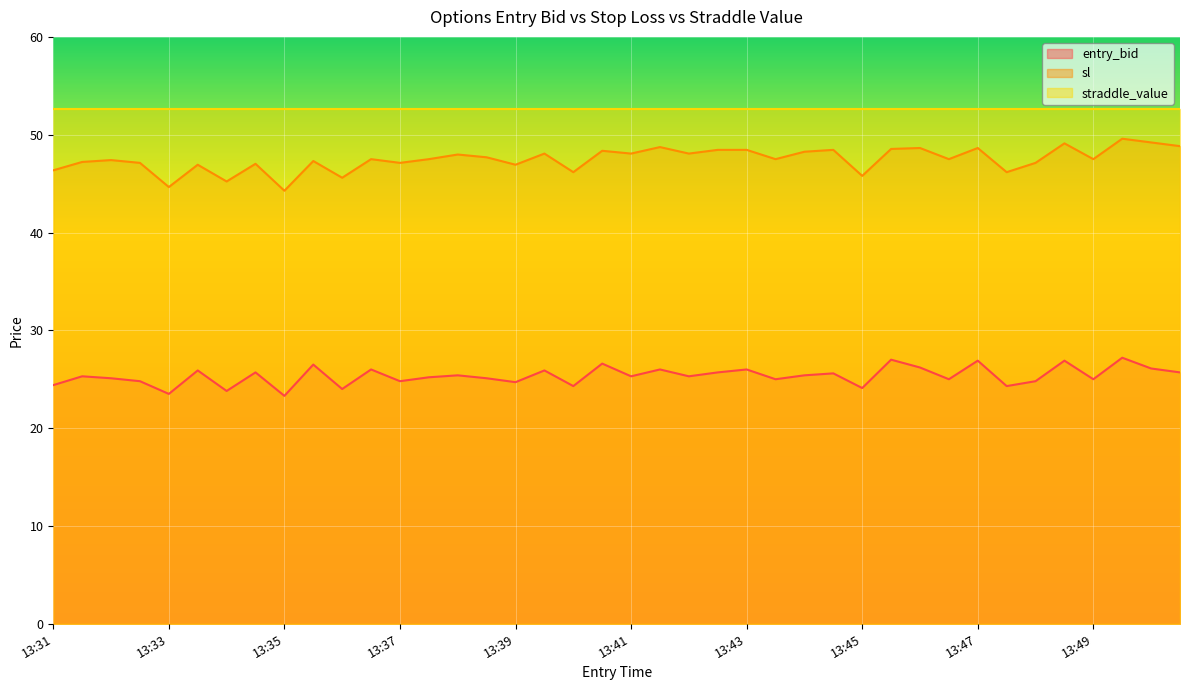

Which series has the largest total across all categories?

straddle_value